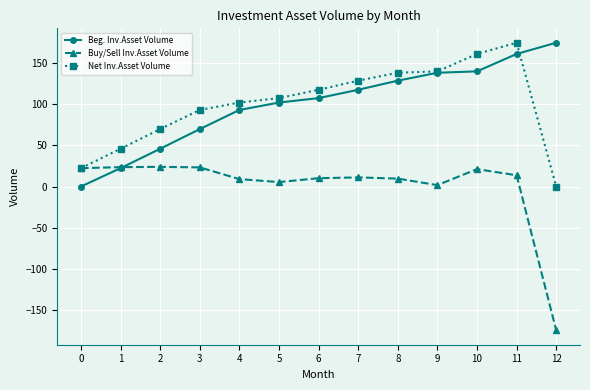

How many lines are shown in the chart?

3